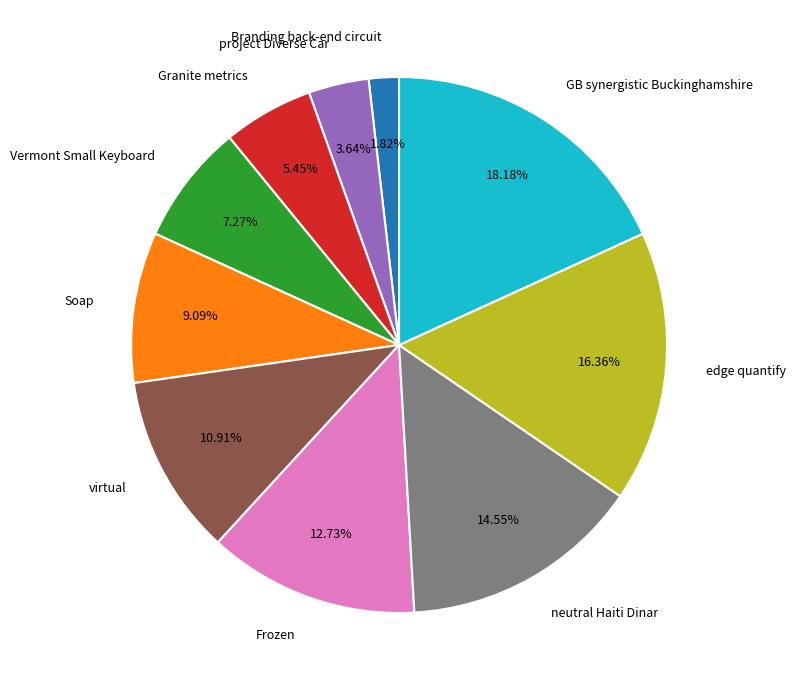

What portion of the pie excludes Soap?

90.9%